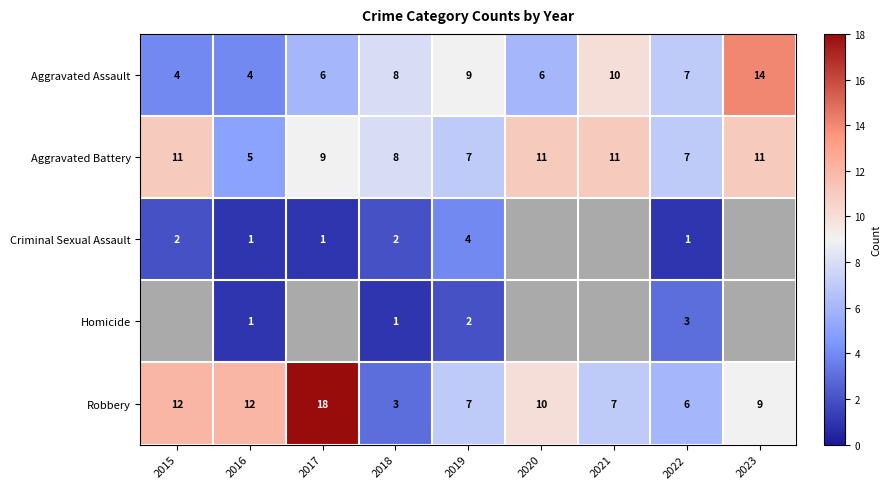

What is the maximum value shown in the chart?

18.0